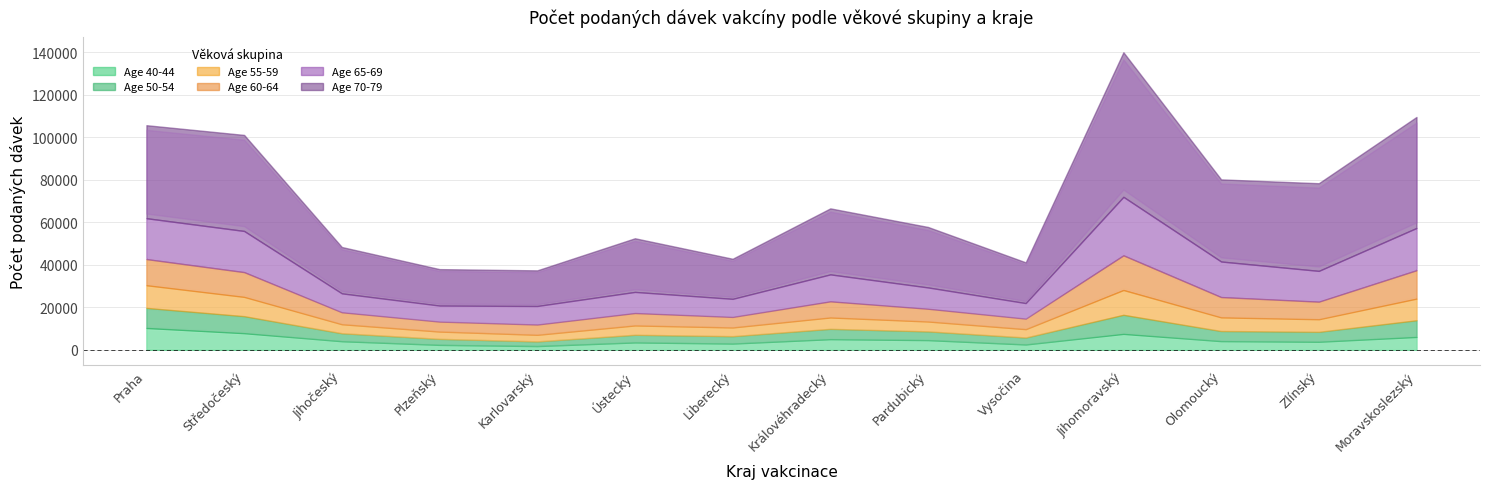

In 55-59, how many points are lower than both neighbors (excluding endpoints)?

4